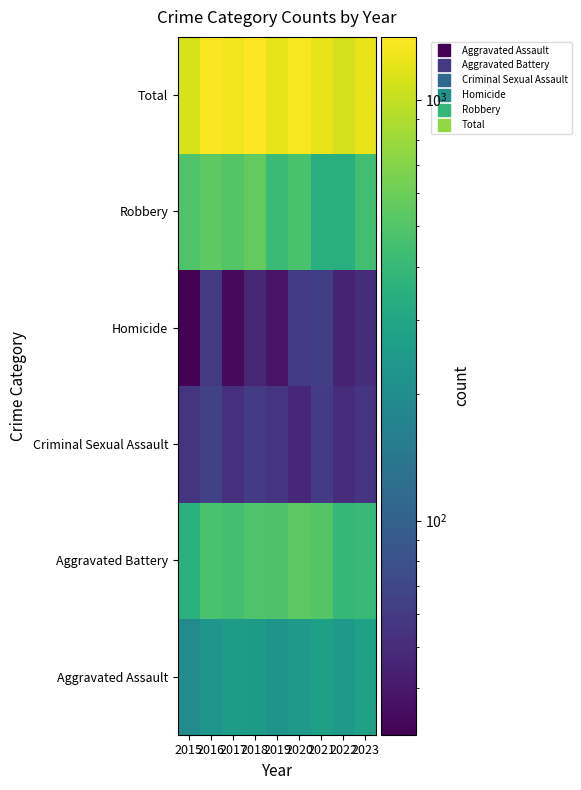

Reading right to left, what are all the values shown in this chart?

Aggravated Assault: 2023=277	2022=244	2021=272	2020=240	2019=222	2018=249	2017=255	2016=232	2015=196
Aggravated Battery: 2023=409	2022=394	2021=507	2020=540	2019=482	2018=490	2017=453	2016=471	2015=354
Criminal Sexual Assault: 2023=56	2022=51	2021=60	2020=48	2019=56	2018=60	2017=53	2016=65	2015=55
Homicide: 2023=51	2022=45	2021=63	2020=61	2019=38	2018=47	2017=34	2016=59	2015=31
Robbery: 2023=441	2022=346	2021=340	2020=473	2019=417	2018=564	2017=508	2016=543	2015=491
Total: 2023=1234	2022=1080	2021=1242	2020=1362	2019=1215	2018=1410	2017=1303	2016=1370	2015=1127